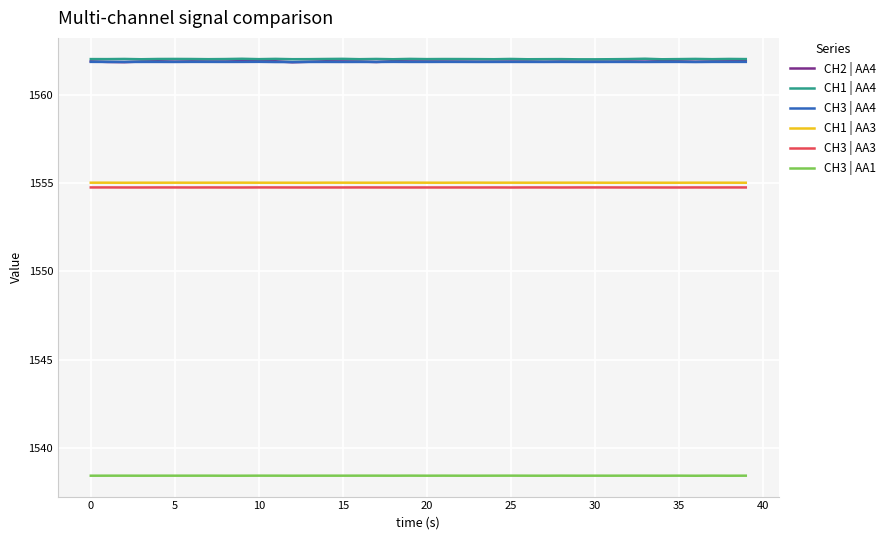

True or false: CH2 | AA4 and CH1 | AA3 intersect in this chart.

False